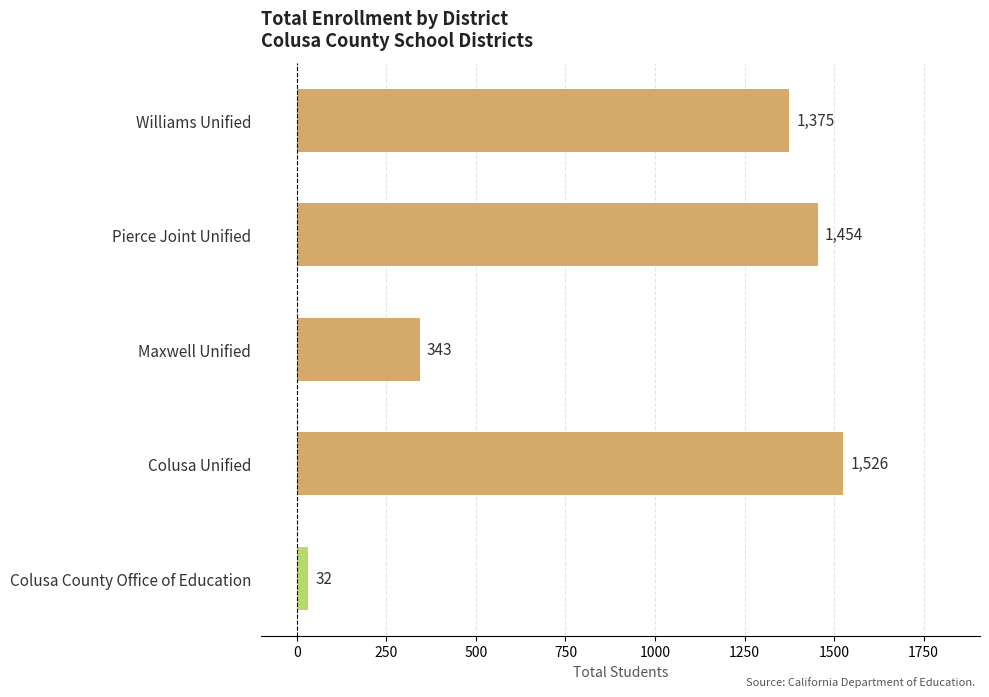

What is the difference between the second highest and minimum values?

1422